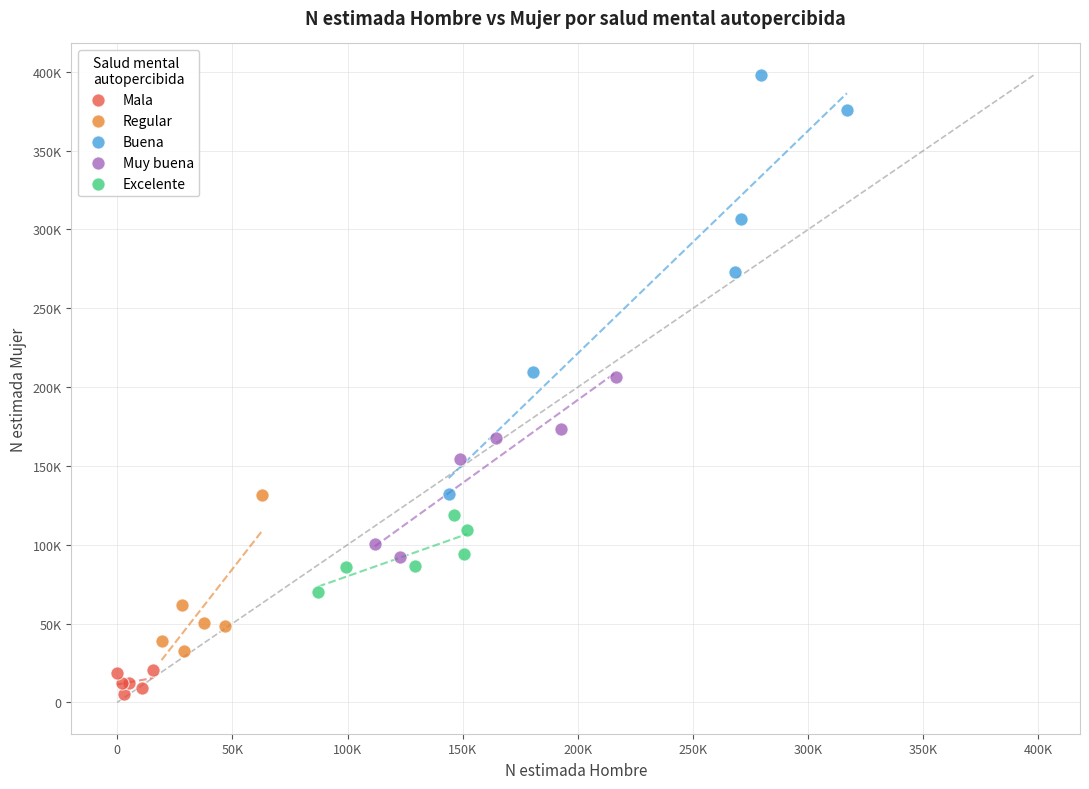

Which series has the largest Y range (max minus min)?

Buena